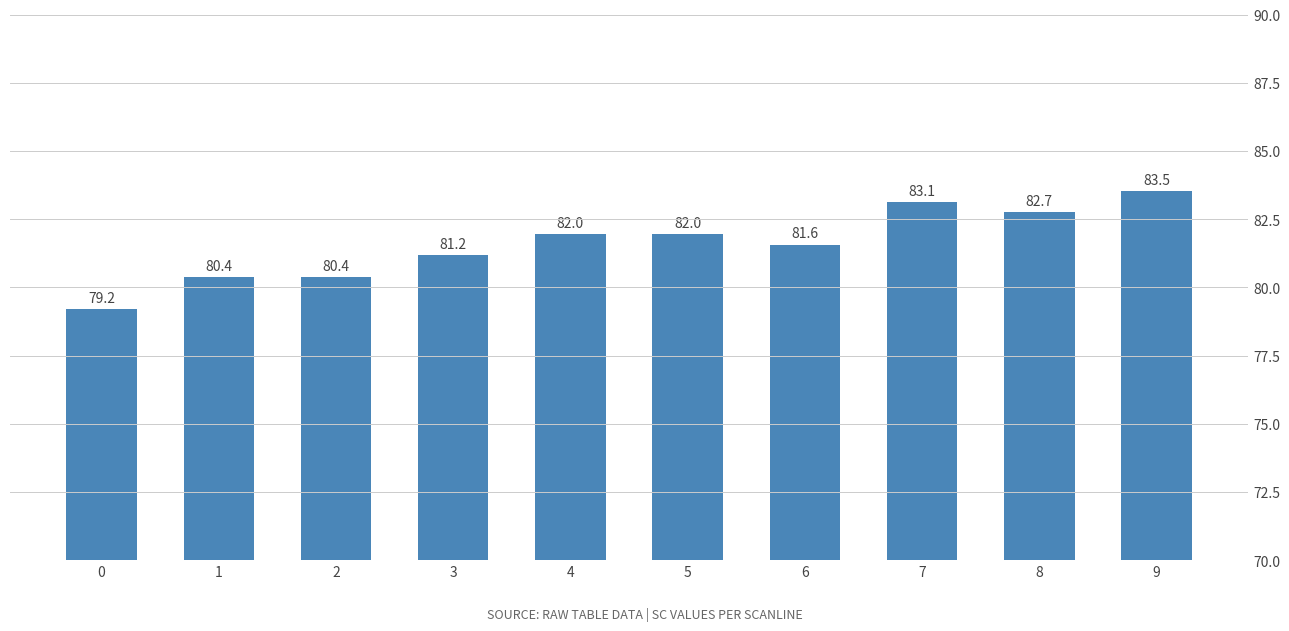

The value at 9 is 83.5. True or false?

True